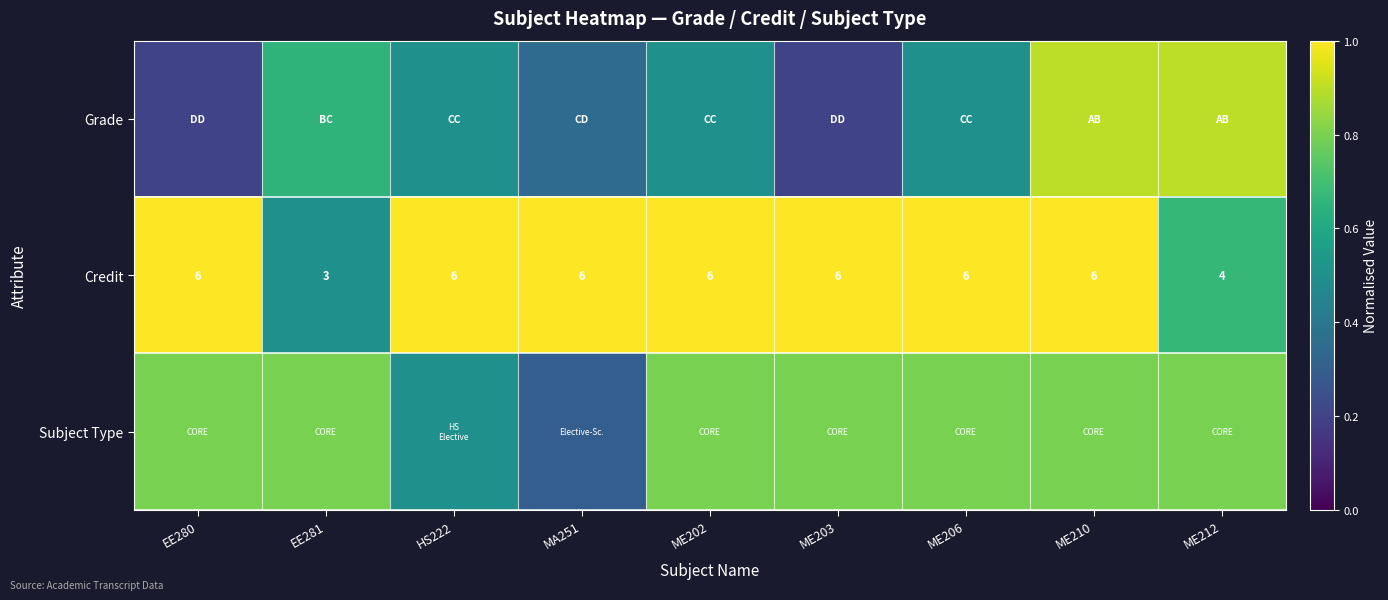

Which label corresponds to the largest value in the chart?

EE280